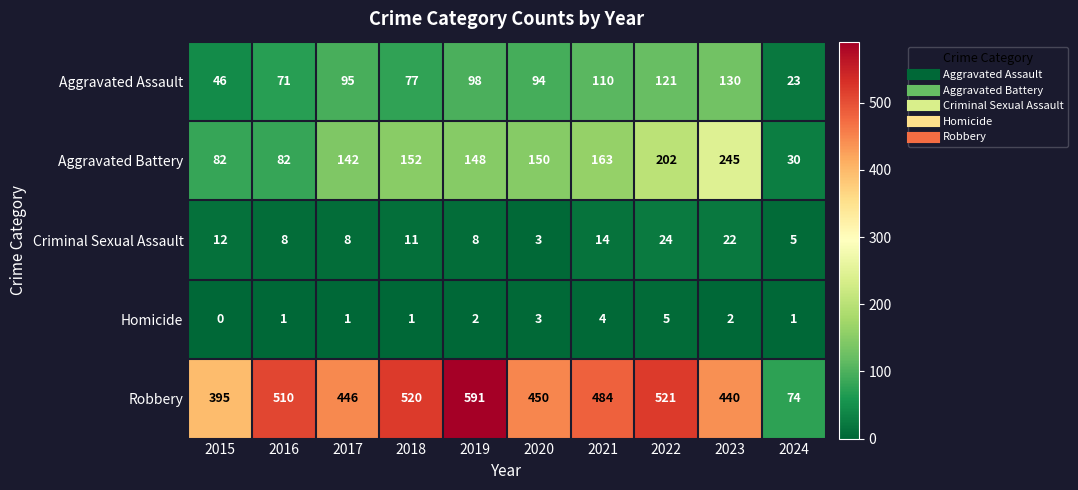

Which series changed the most between 2015 and 2018?

Robbery